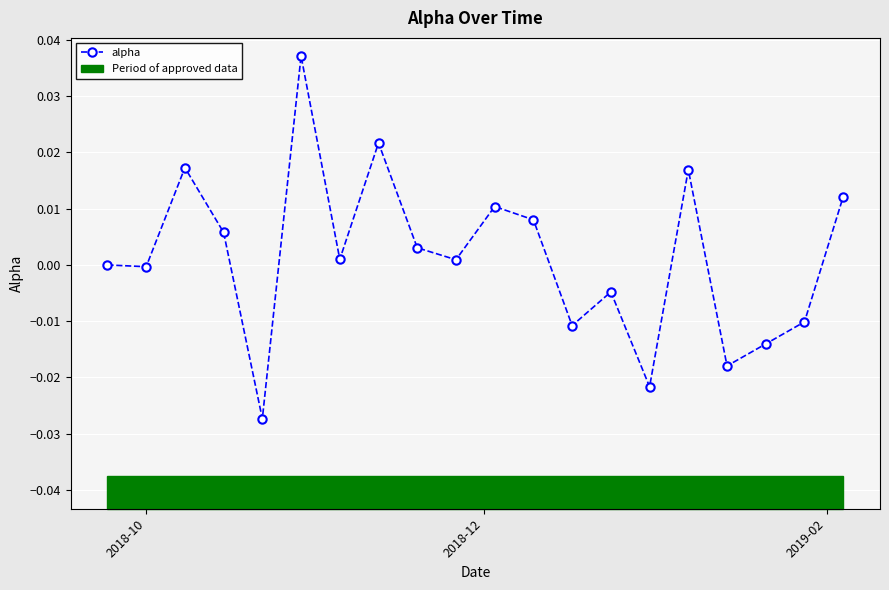

Count the number of categories in the chart.

20